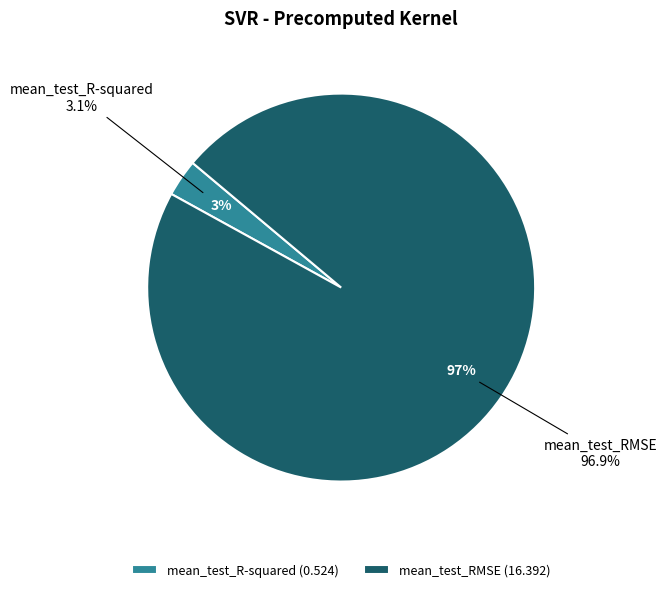

Is there any slice that represents more than half of the pie?

Yes